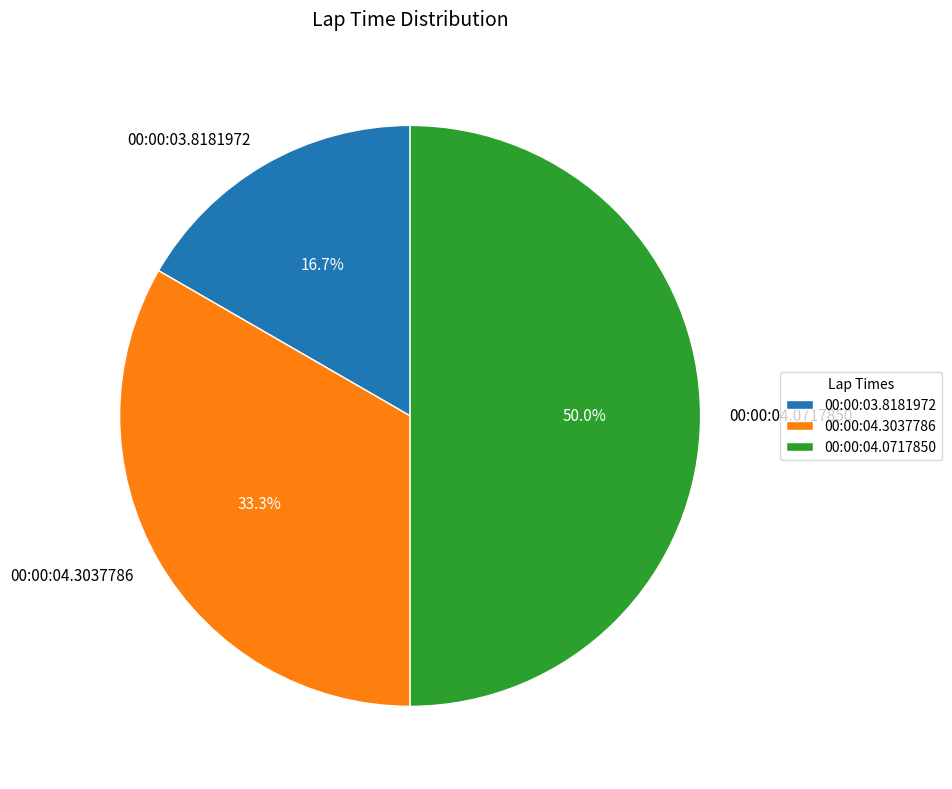

Count the number of slices in the pie.

3